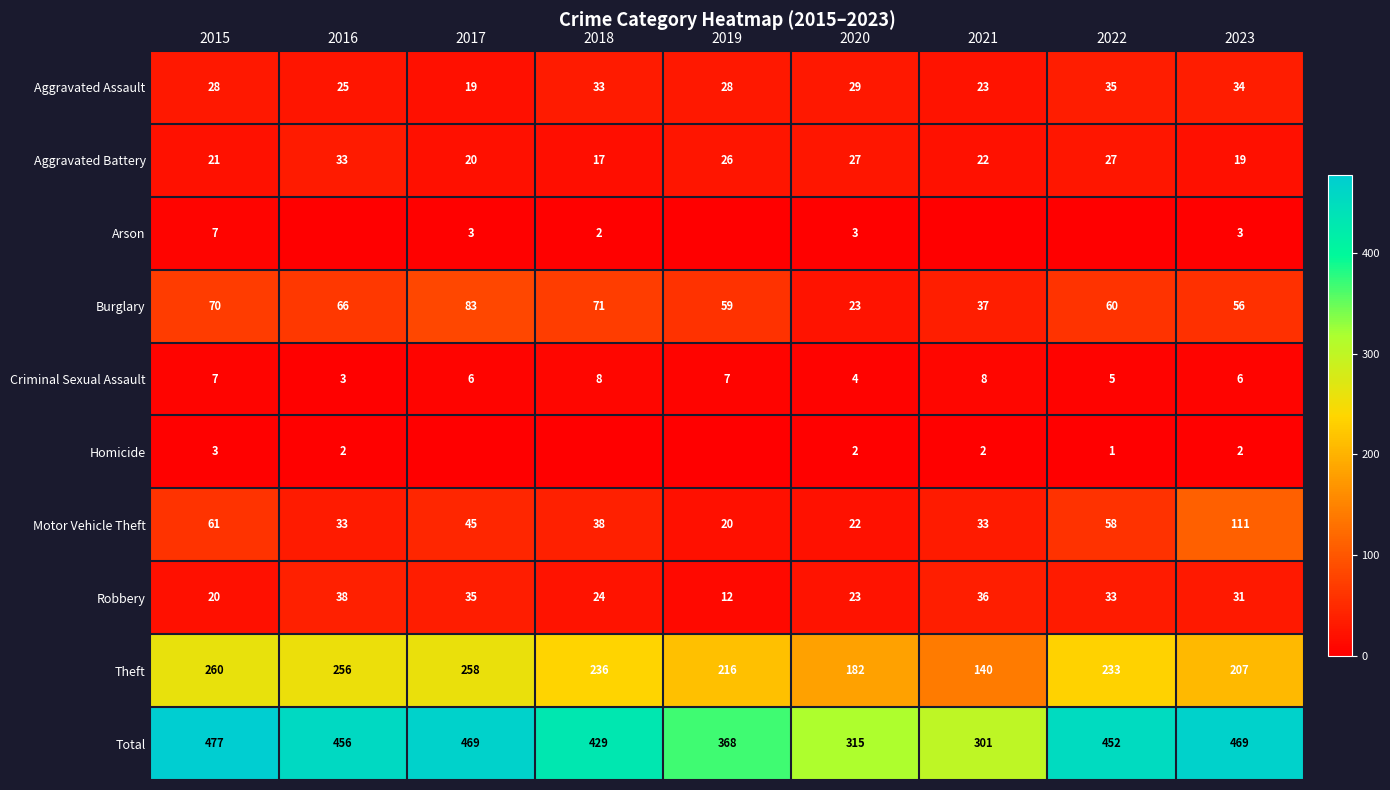

The value of Theft at 2015 is 260. True or false?

True